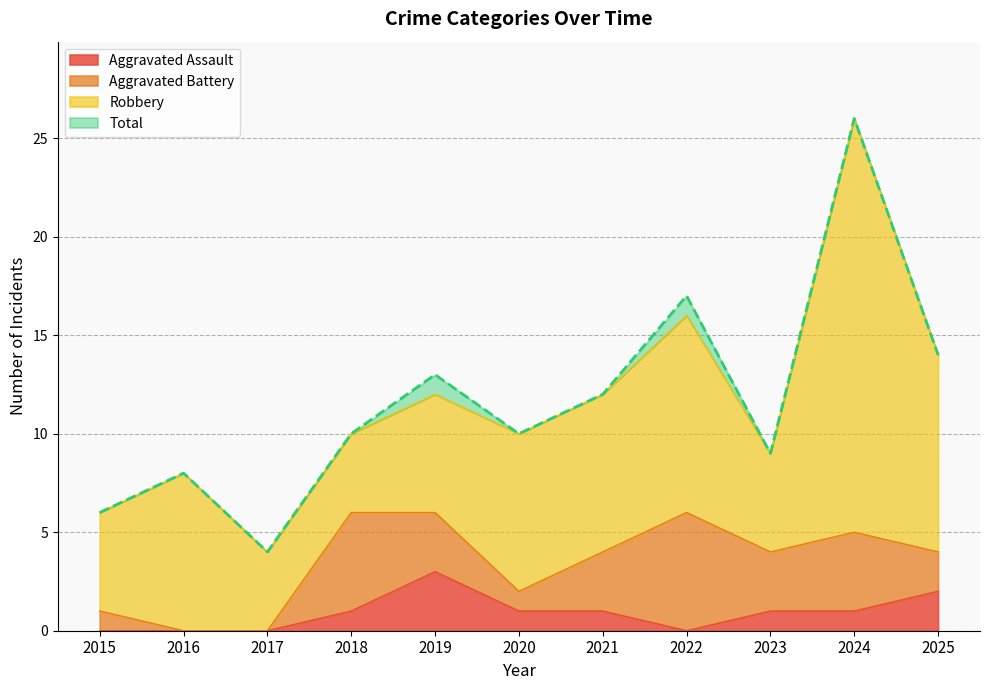

What is the difference between the Aggravated Assault values at 2019 and 2020?

2